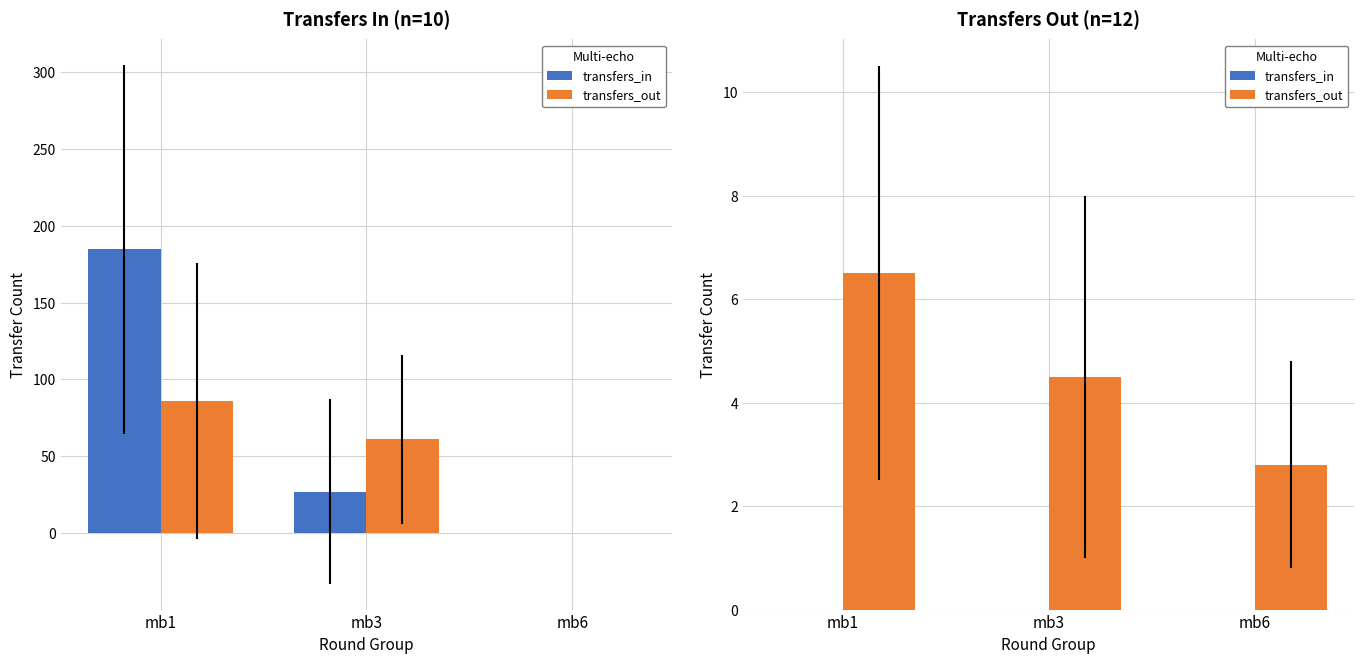

How many transfers_out values are between 2 and 6?

2